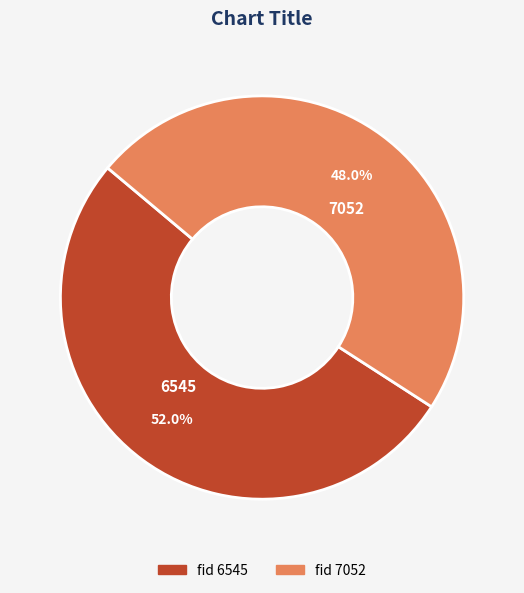

What portion of the pie excludes 7052?

52.0%